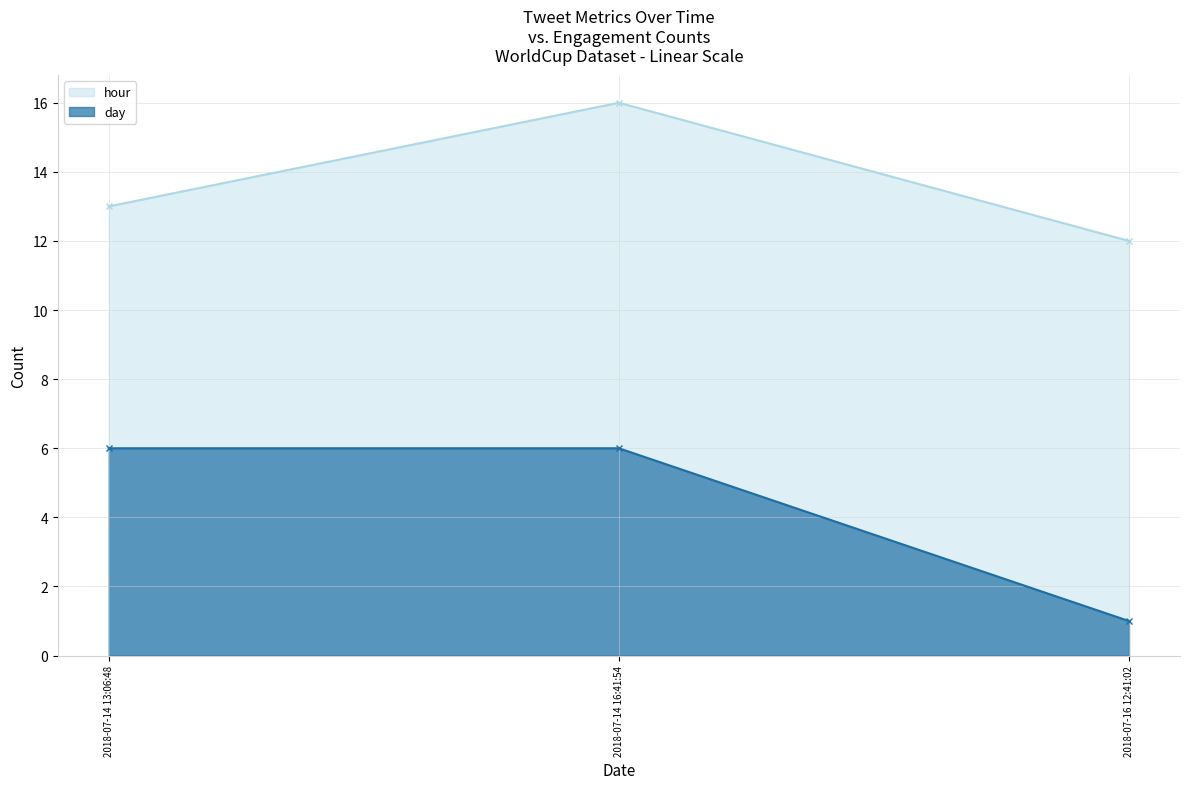

What are all the series names shown in the legend?

hour, day